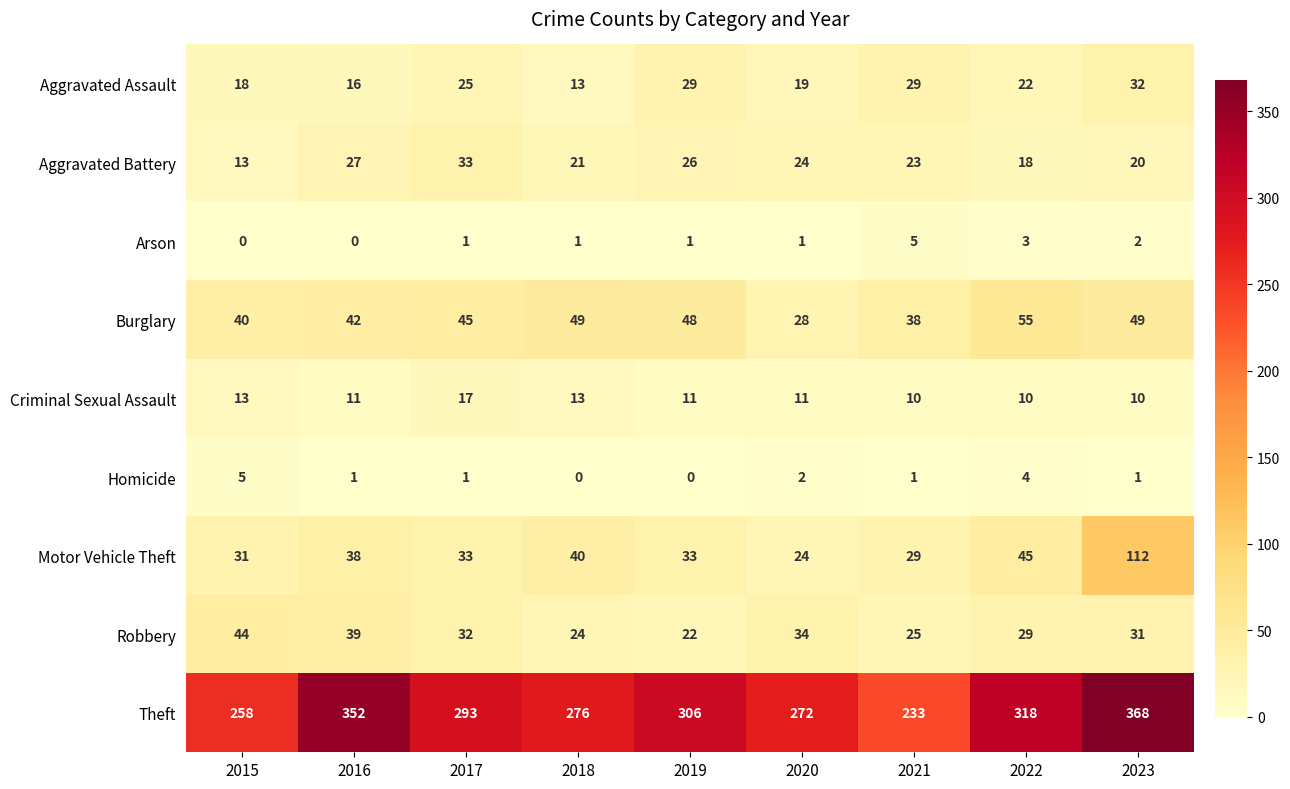

What is the average value of the Aggravated Battery series?

23